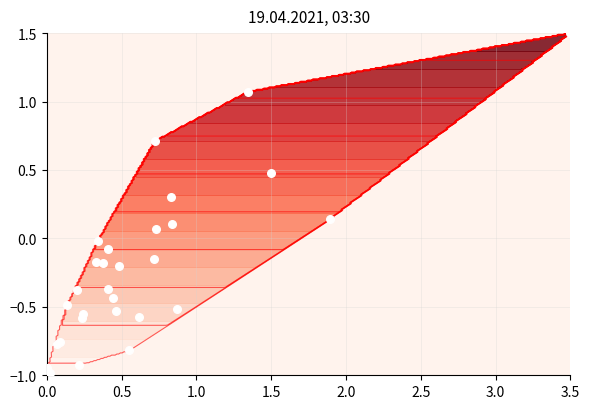

How many distinct data groups are displayed?

1